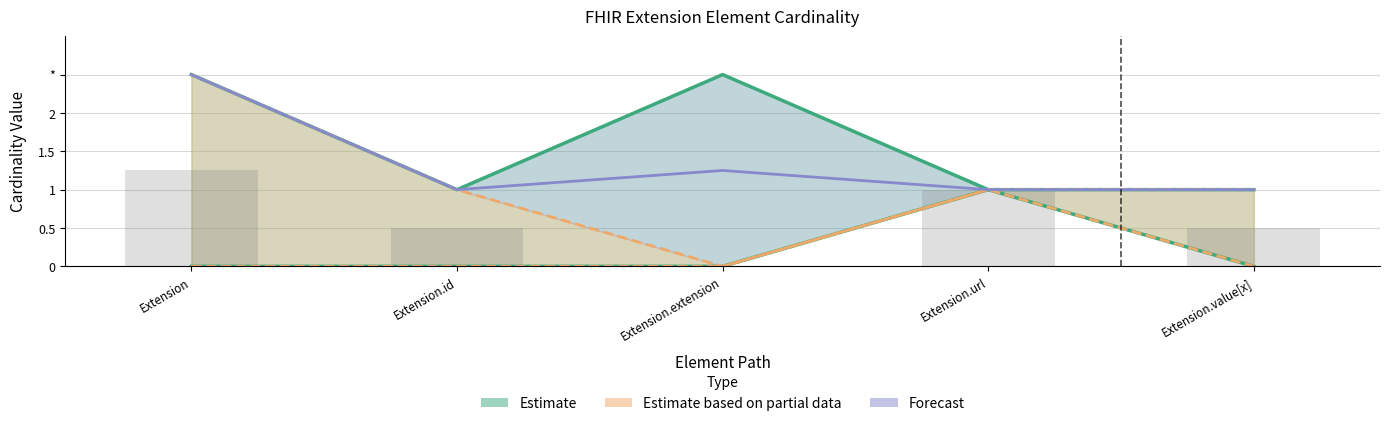

Count the Min values in the range 0 to 1.

5